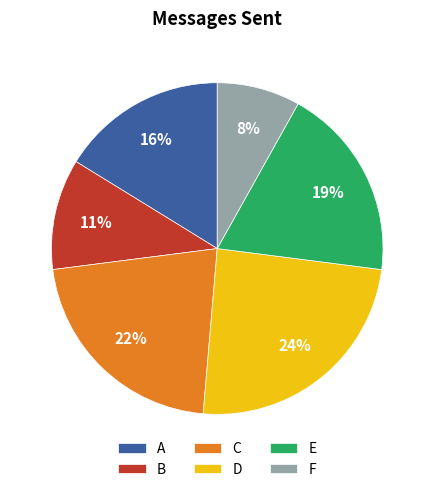

To the nearest percent, what percentage of the pie is A?

16%